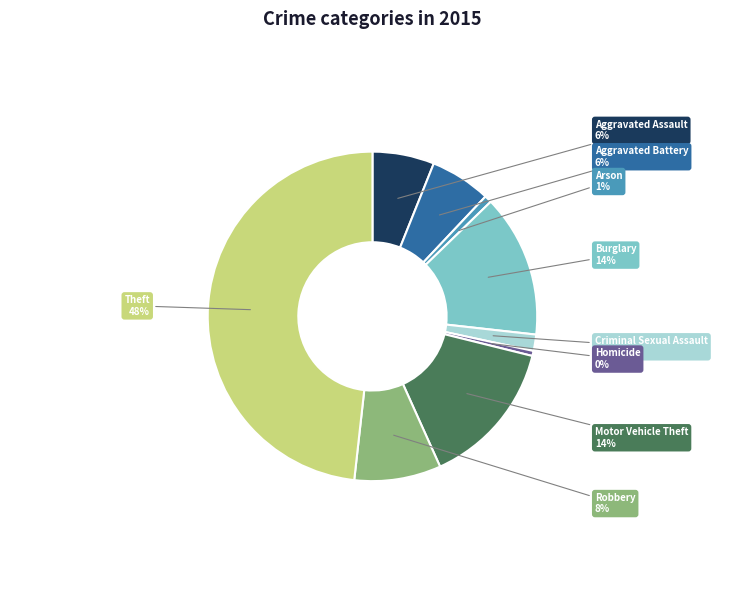

To the nearest percent, what is the difference between the largest and smallest slice percentages?

48%